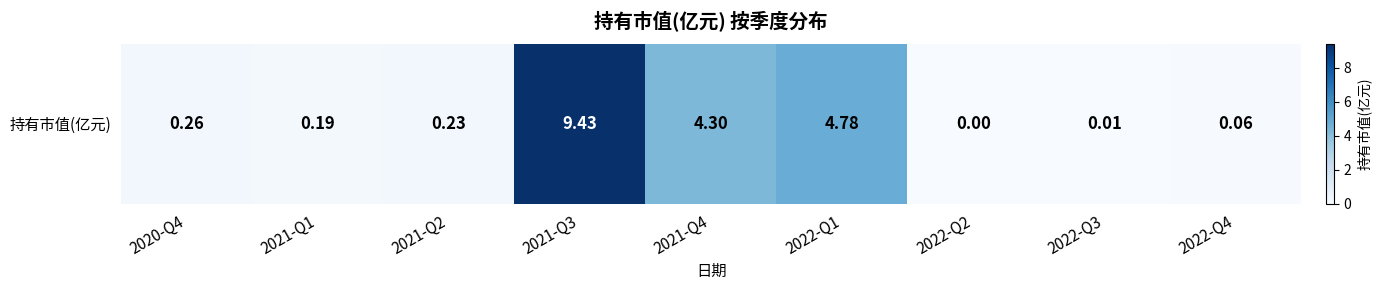

Is it true that the value at 2022-Q1 is 4.8?

True